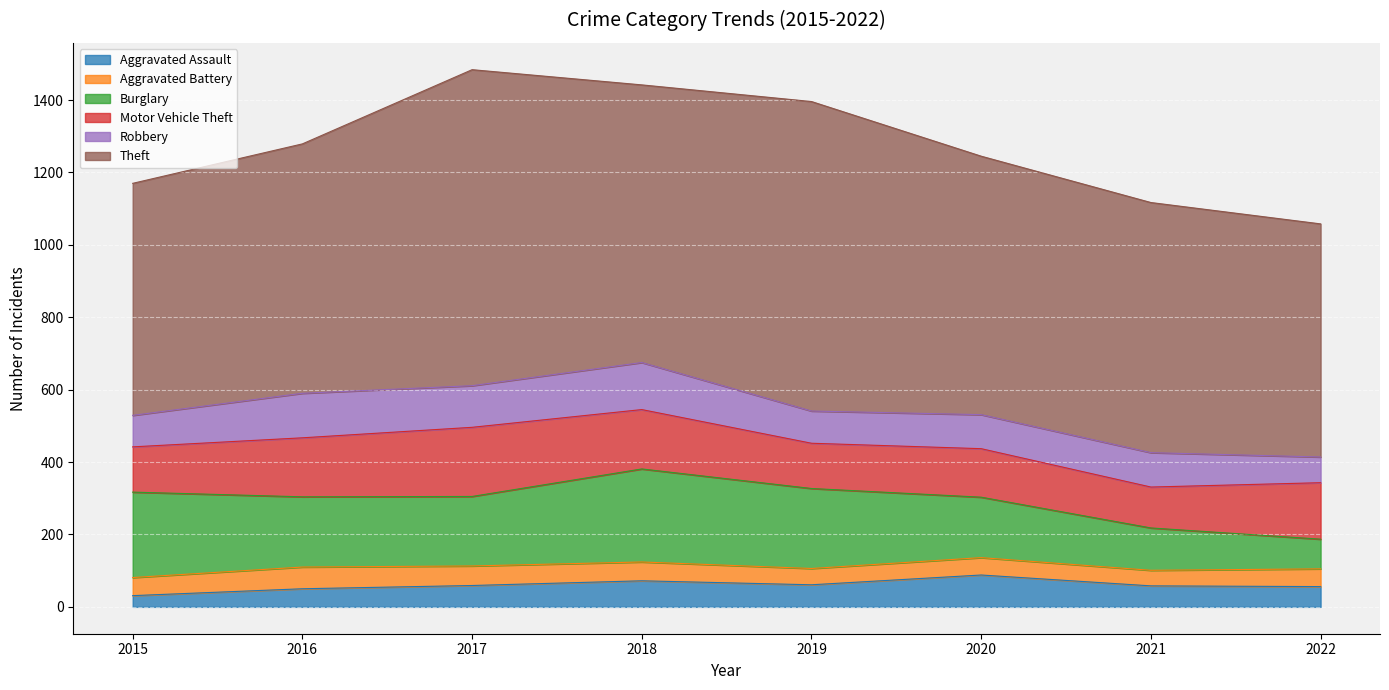

In Aggravated Assault, how many points are higher than both neighbors (excluding endpoints)?

2